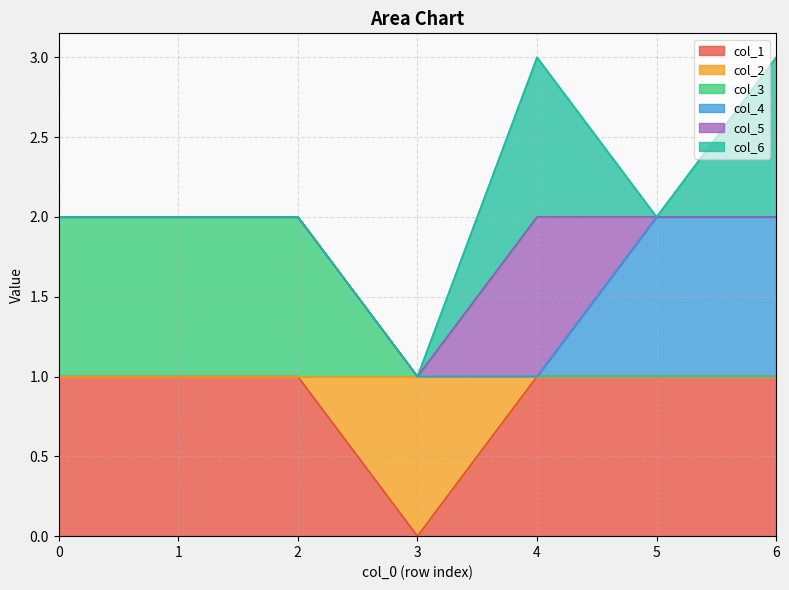

What are all the series names shown in the legend?

col_1, col_2, col_3, col_4, col_5, col_6